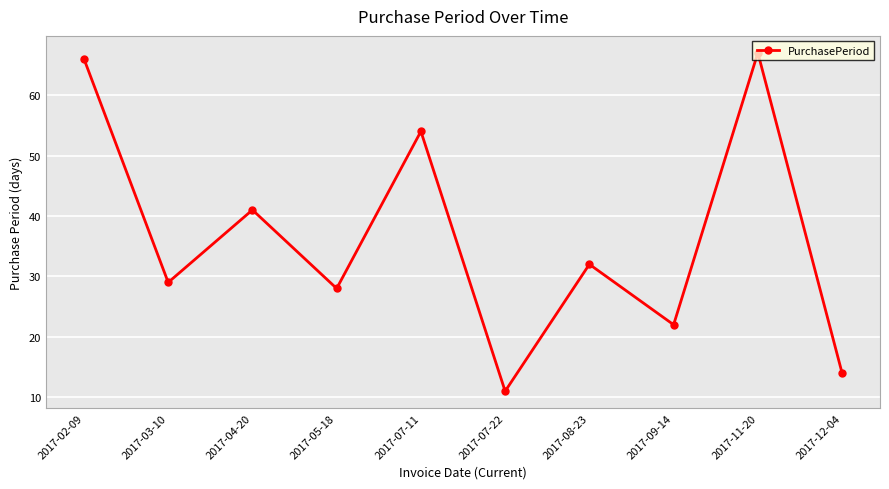

Does the chart have visible grid lines?

Yes